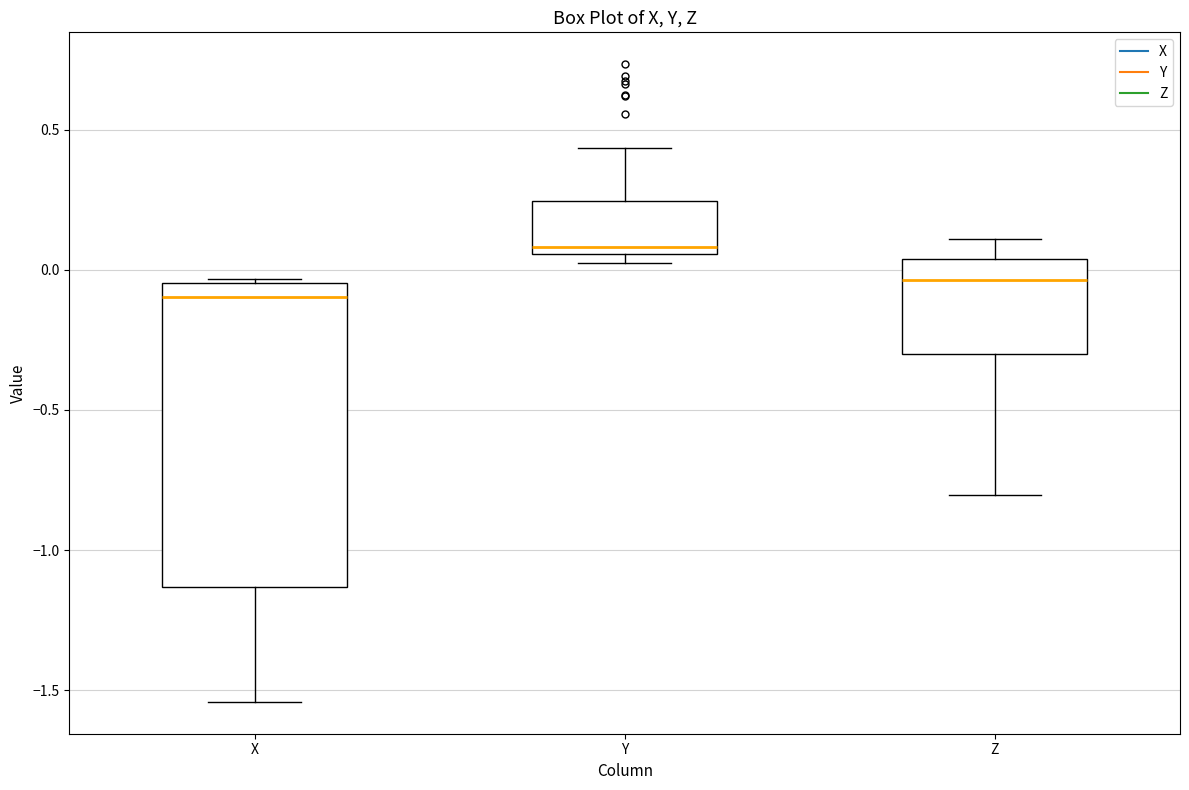

Which box is the tallest, from its lower edge to its upper edge?

X